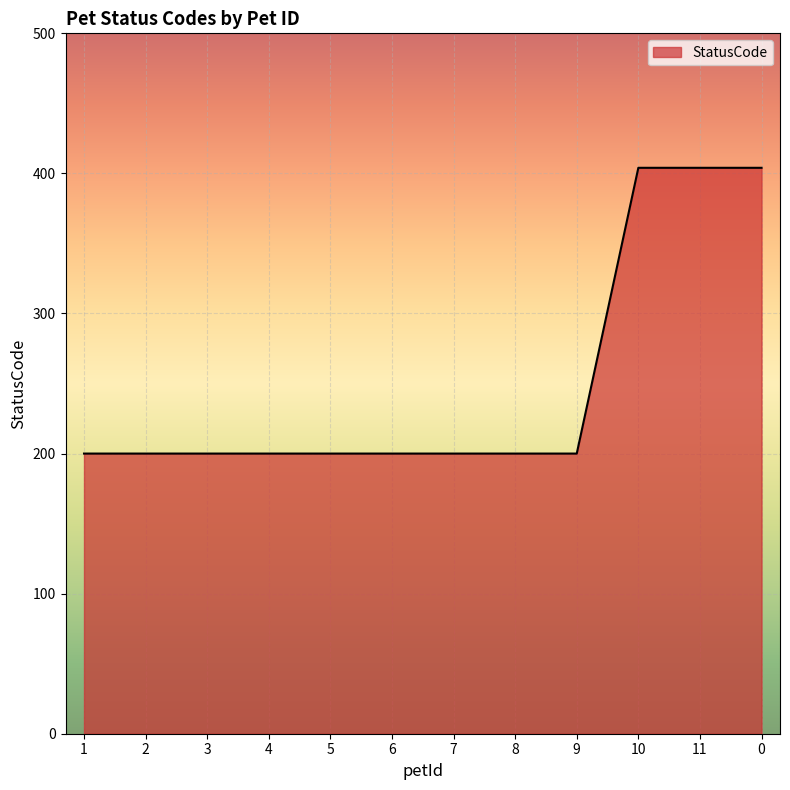

The value at 11 is 404. True or false?

True